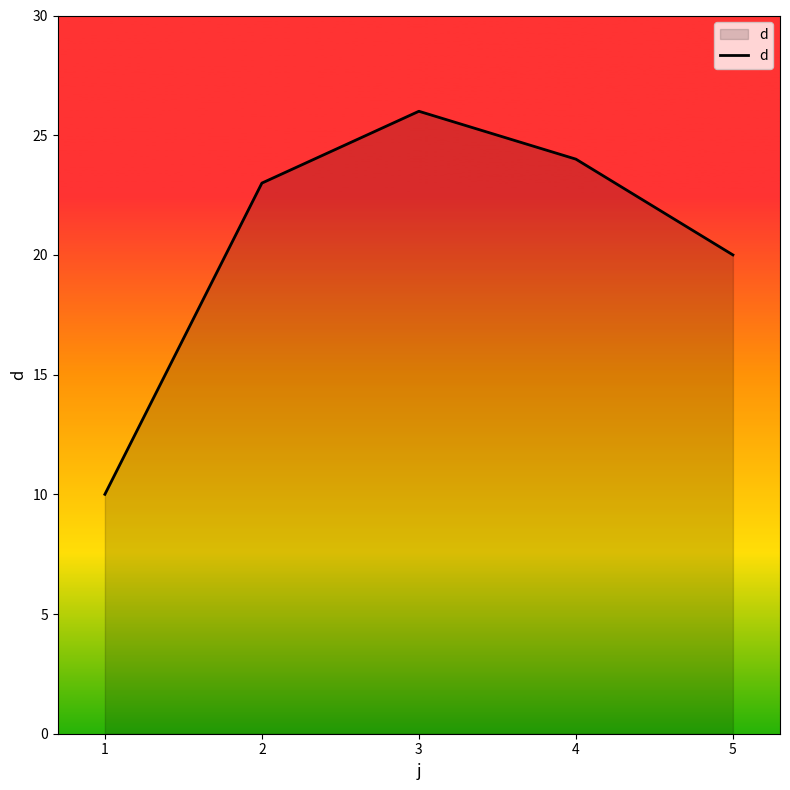

Does the chart have visible grid lines?

No